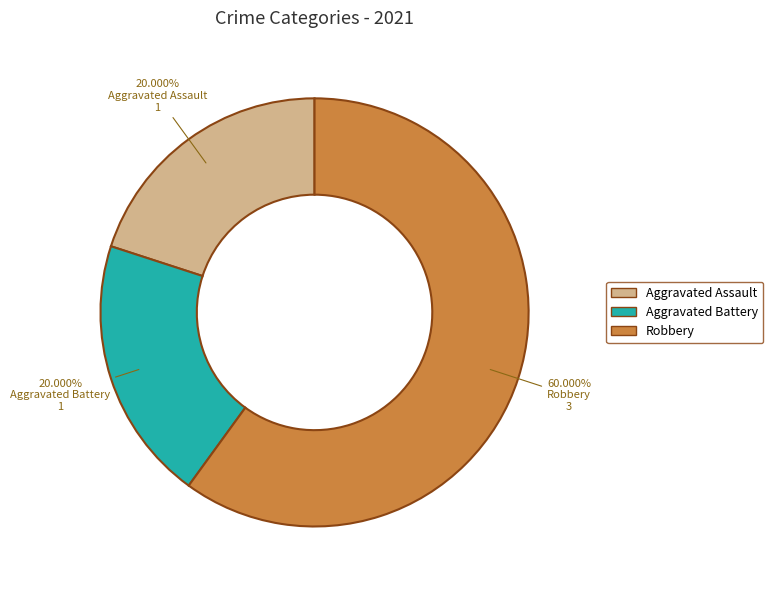

To the nearest percent, what is the average slice percentage?

33%